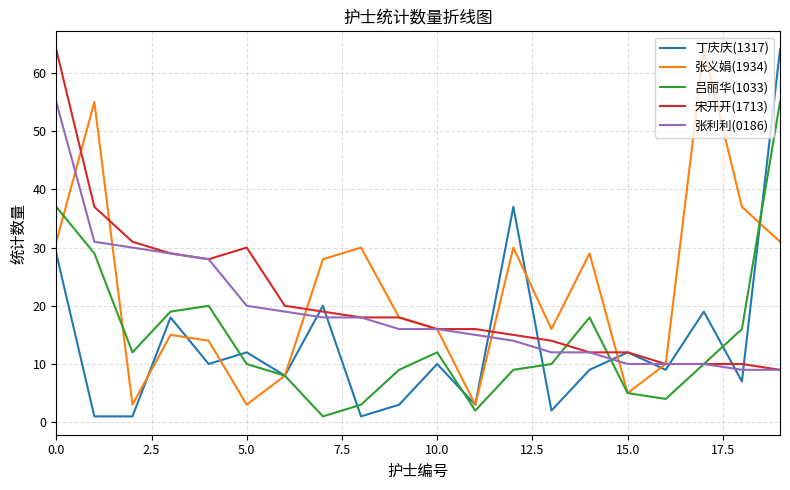

Reading left to right, list all the values displayed in this chart.

丁庆庆(1317): 29	1	1	18	10	12	8	20	1	3	10	3	37	2	9	12	9	19	7	64
张义娟(1934): 31	55	3	15	14	3	8	28	30	18	16	3	30	16	29	5	10	64	37	31
吕丽华(1033): 37	29	12	19	20	10	8	1	3	9	12	2	9	10	18	5	4	10	16	55
宋开开(1713): 64	37	31	29	28	30	20	19	18	18	16	16	15	14	12	12	10	10	10	9
张利利(0186): 55	31	30	29	28	20	19	18	18	16	16	15	14	12	12	10	10	10	9	9